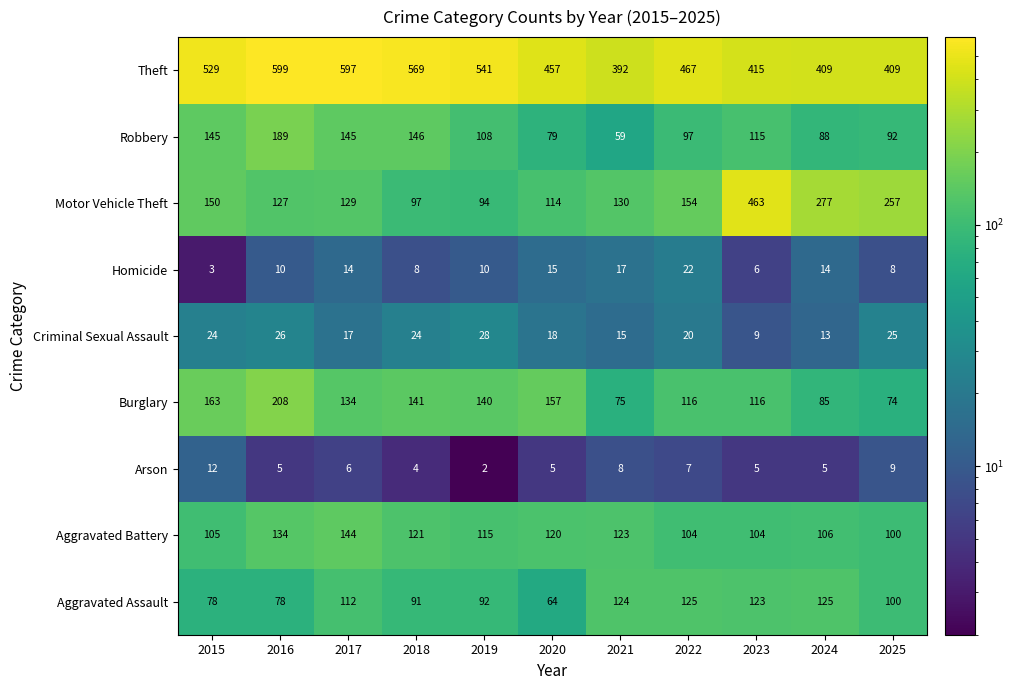

Count the number of data series in this chart.

9